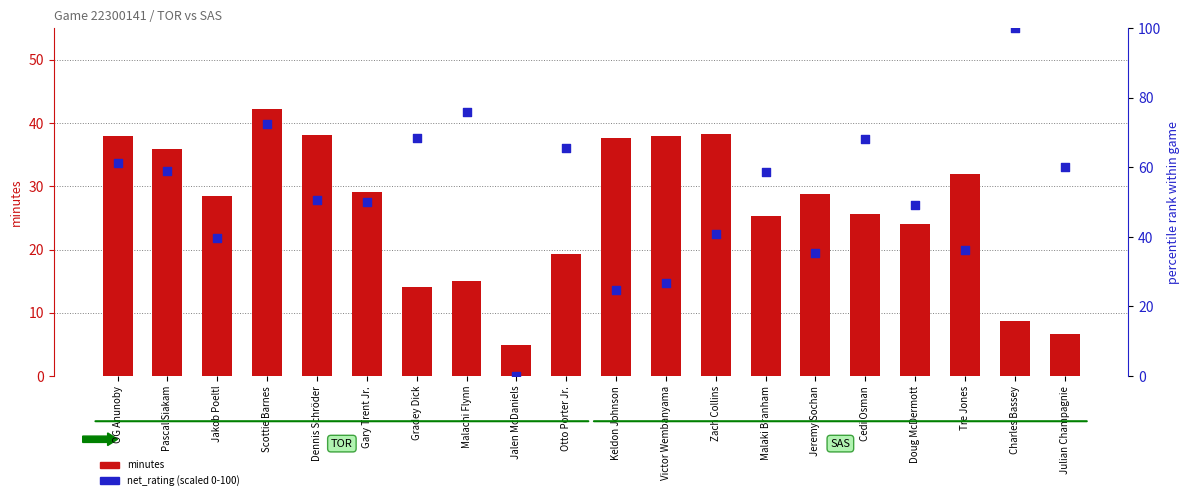

Which series contains the lowest Y value?

net_rating (scaled)